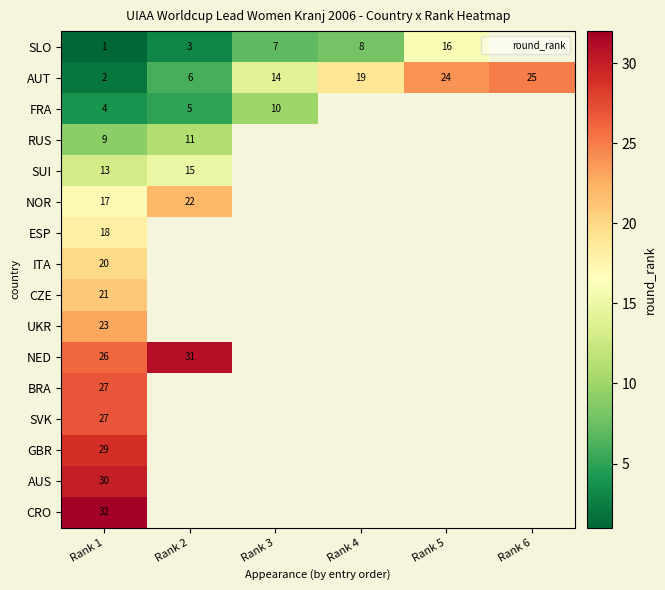

Which series has the largest total across all categories?

AUT